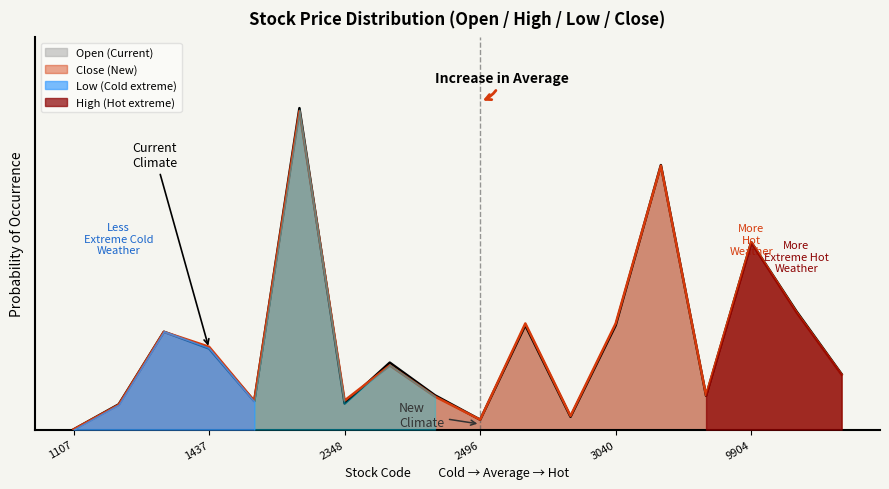

Rank the categories by High value from lowest to highest.

1107, 2496, 2904, 1416, 1516, 2348, 2443, 9902, 9907, 2358, 1437, 1435, 2514, 3040, 9905, 9904, 6184, 1520